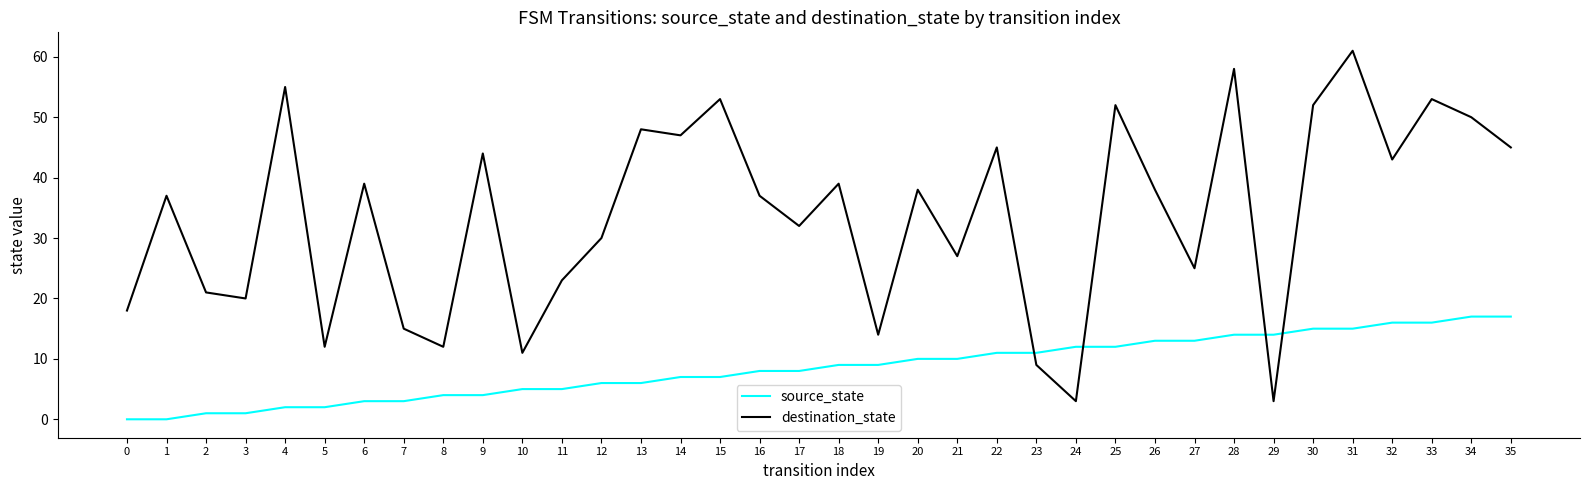

The source_state series shows 18 at 27. True or false?

False